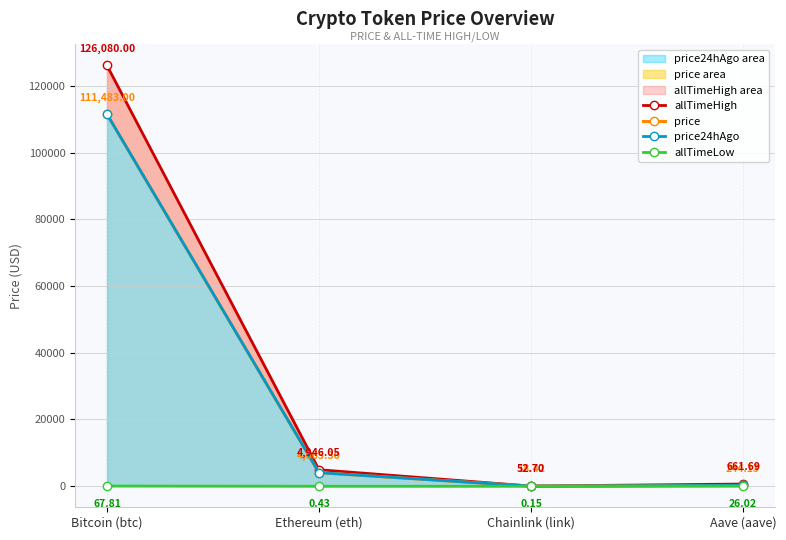

Which has a higher value, Chainlink (link) or Aave (aave)?

Aave (aave)